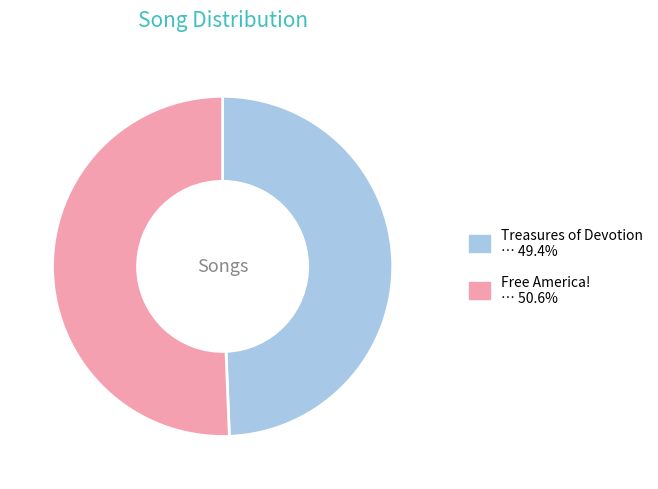

Does any single category account for the majority?

Yes